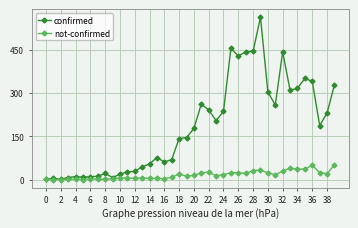

Which series has the largest total across all categories?

confirmed